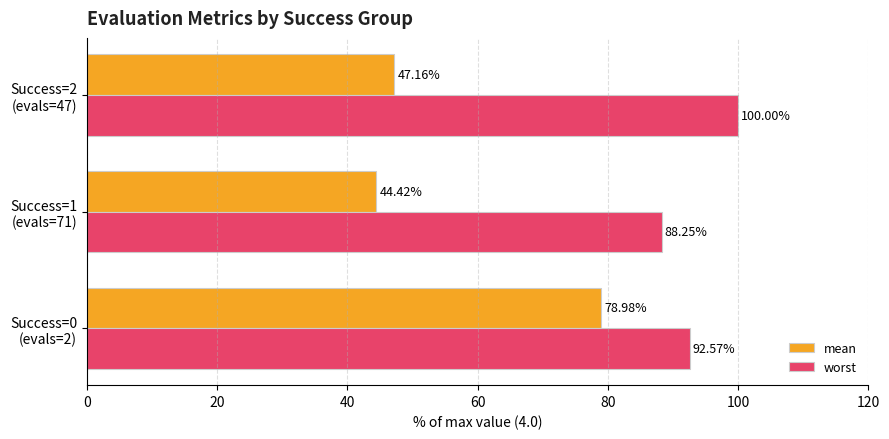

Rank the categories by worst value from highest to lowest.

Success=2
(evals=47), Success=0
(evals=2), Success=1
(evals=71)